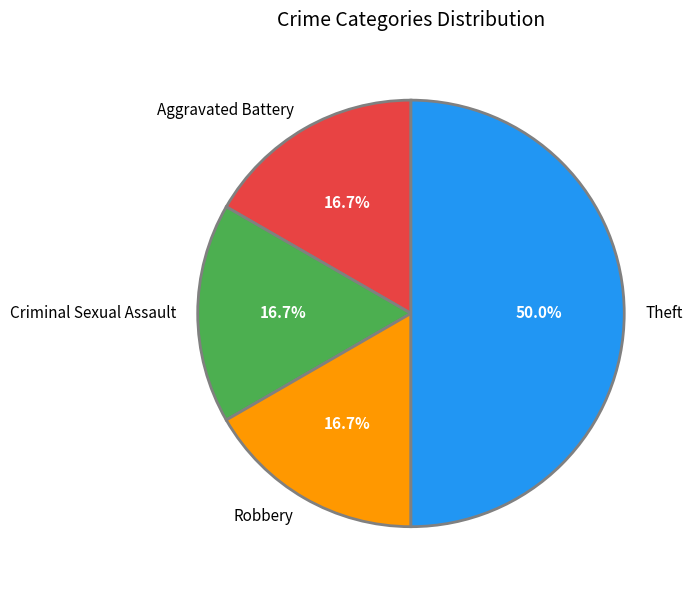

Which slice is the largest?

Theft